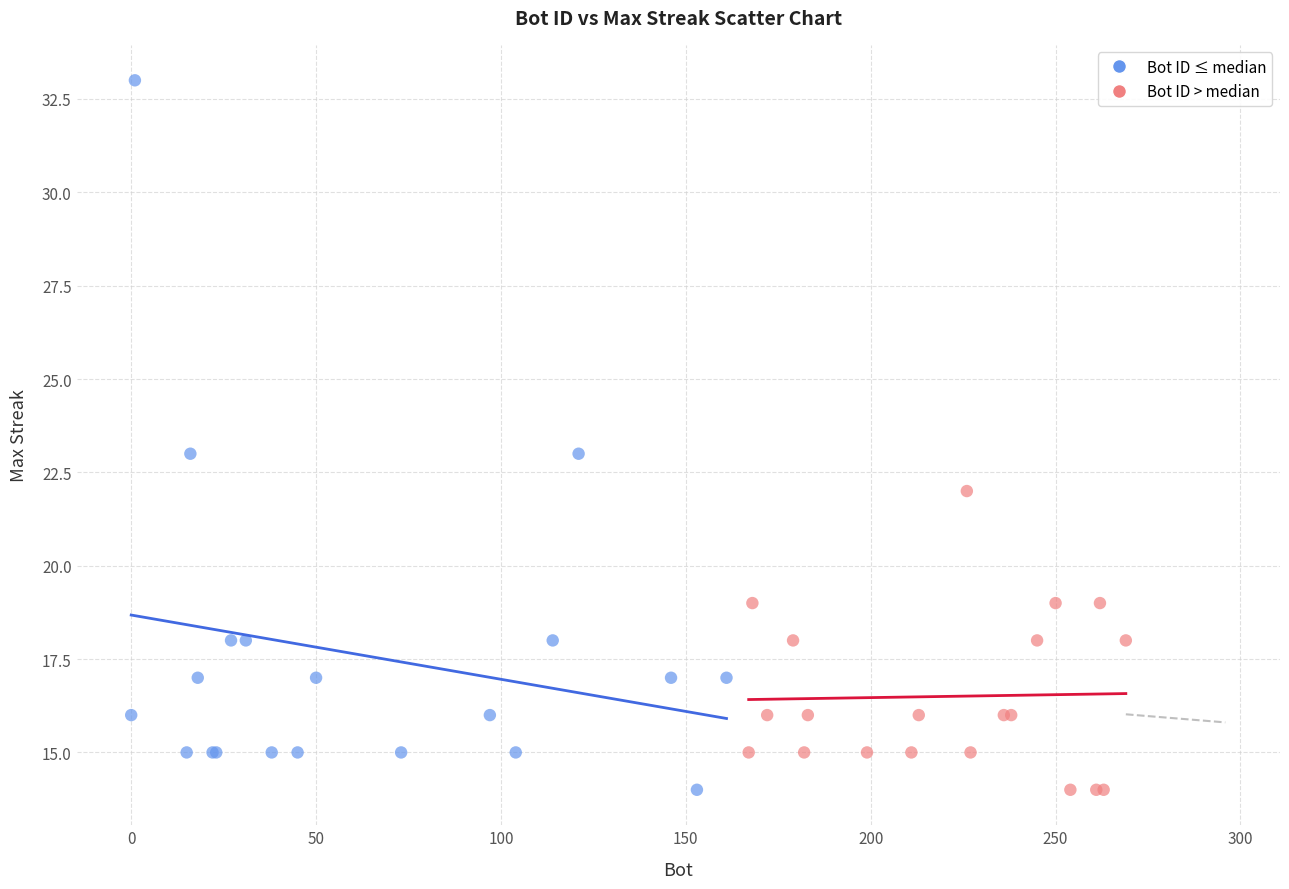

Which series contains the highest Y value?

Bot ID ≤ median